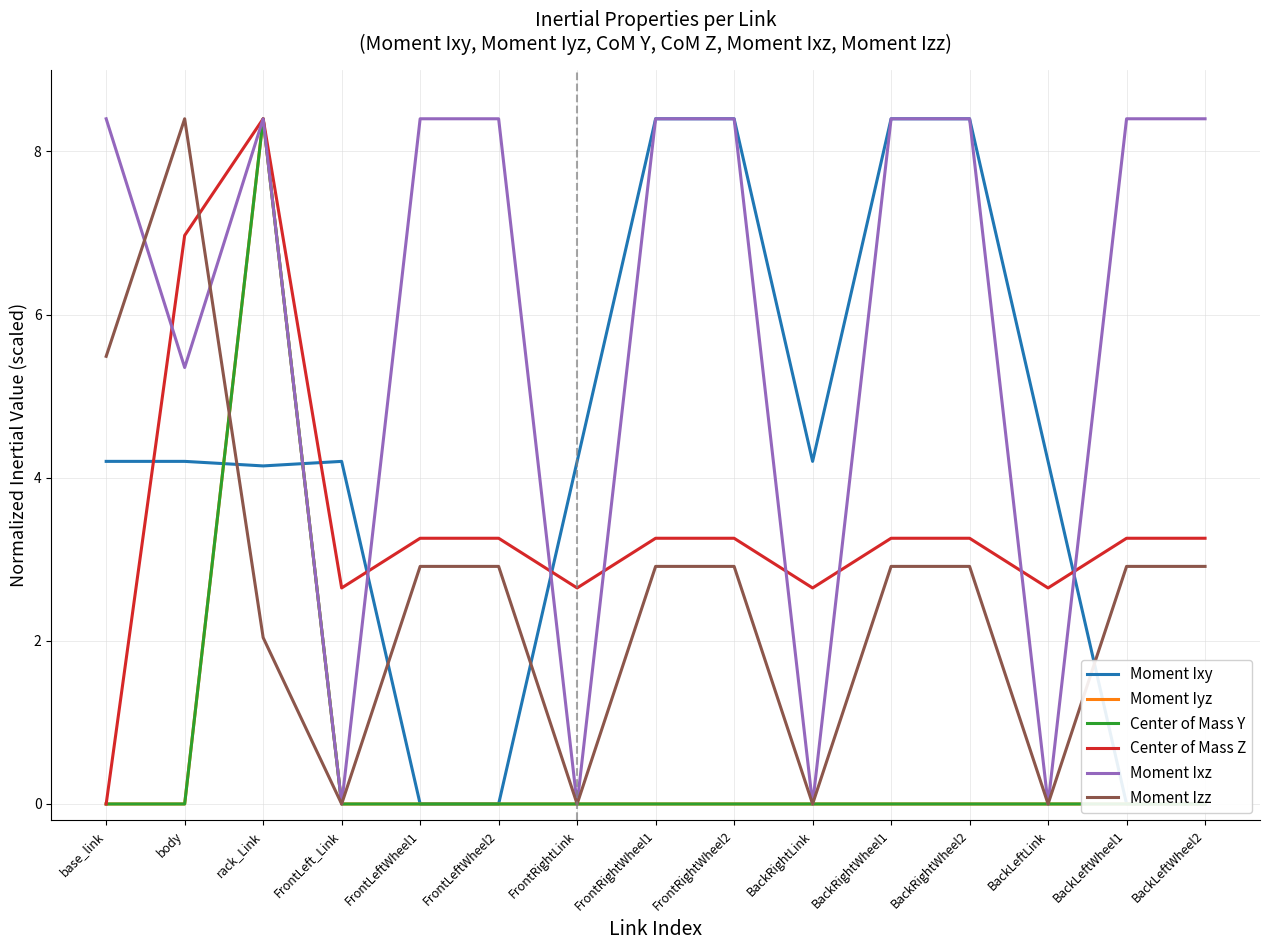

Between FrontLeft_Link and BackLeftWheel1, which series saw the biggest shift?

Moment Ixz